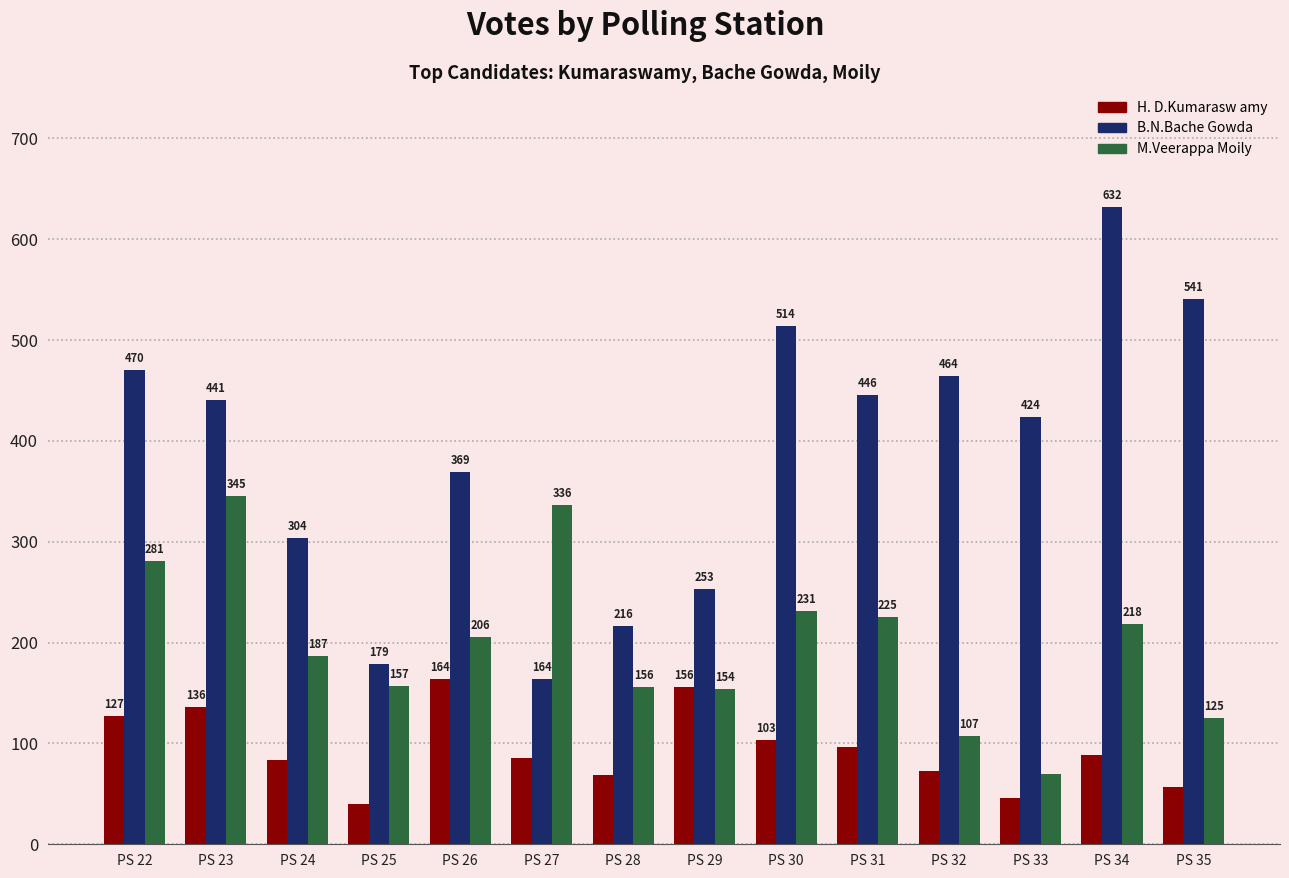

Are the bars grouped side by side (vs. stacked)?

Yes